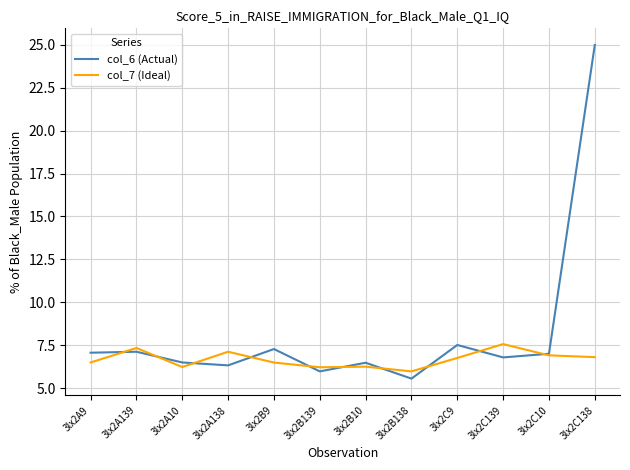

What is the maximum value for col_7 (Ideal)?

7.6